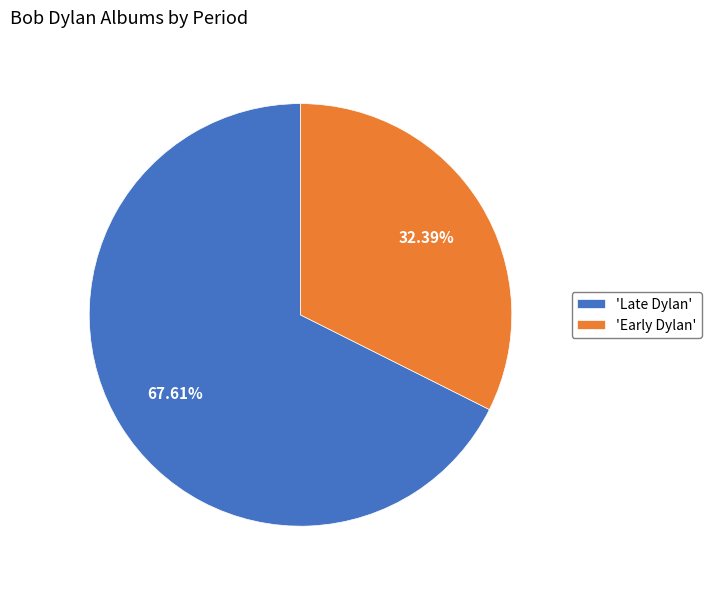

Is there a majority slice in this chart?

Yes